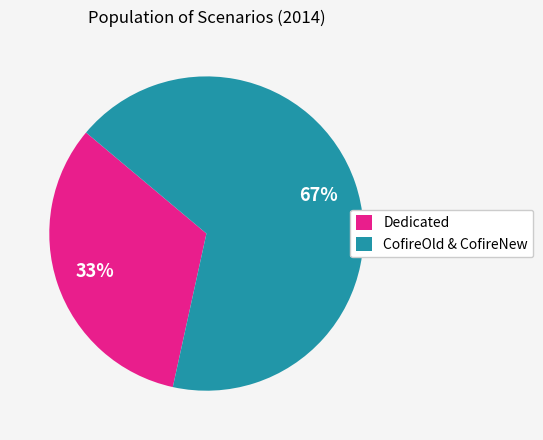

The Dedicated slice represents 33% of the pie. True or false?

True